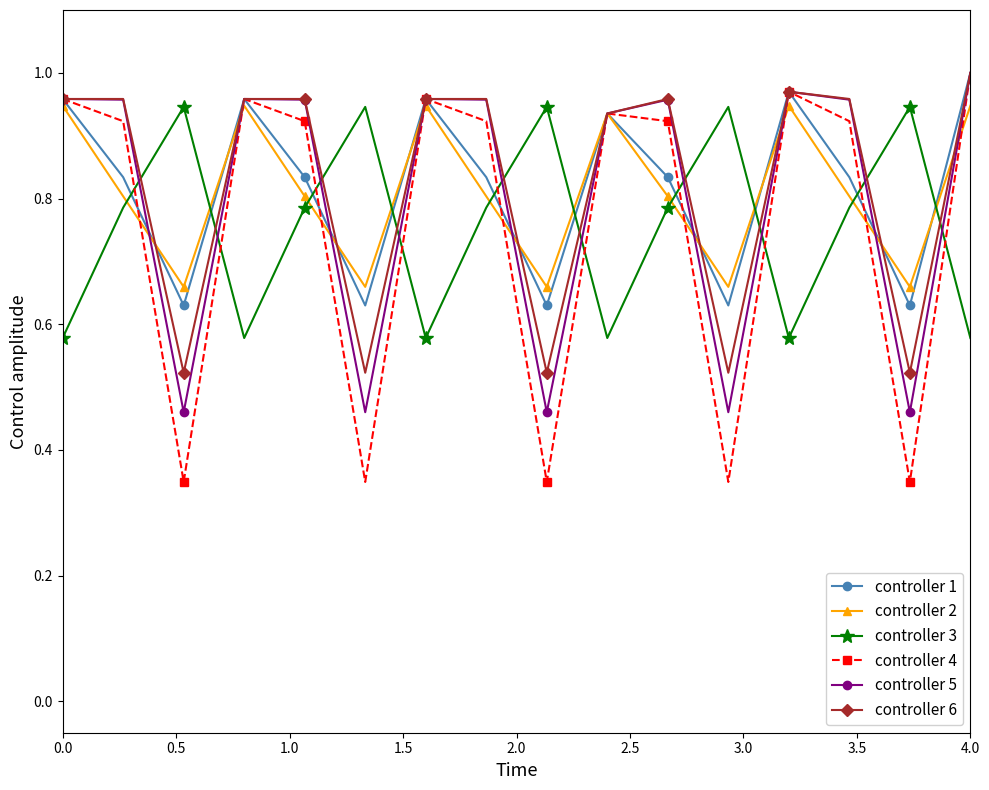

In controller 6, how many points are lower than both neighbors (excluding endpoints)?

5